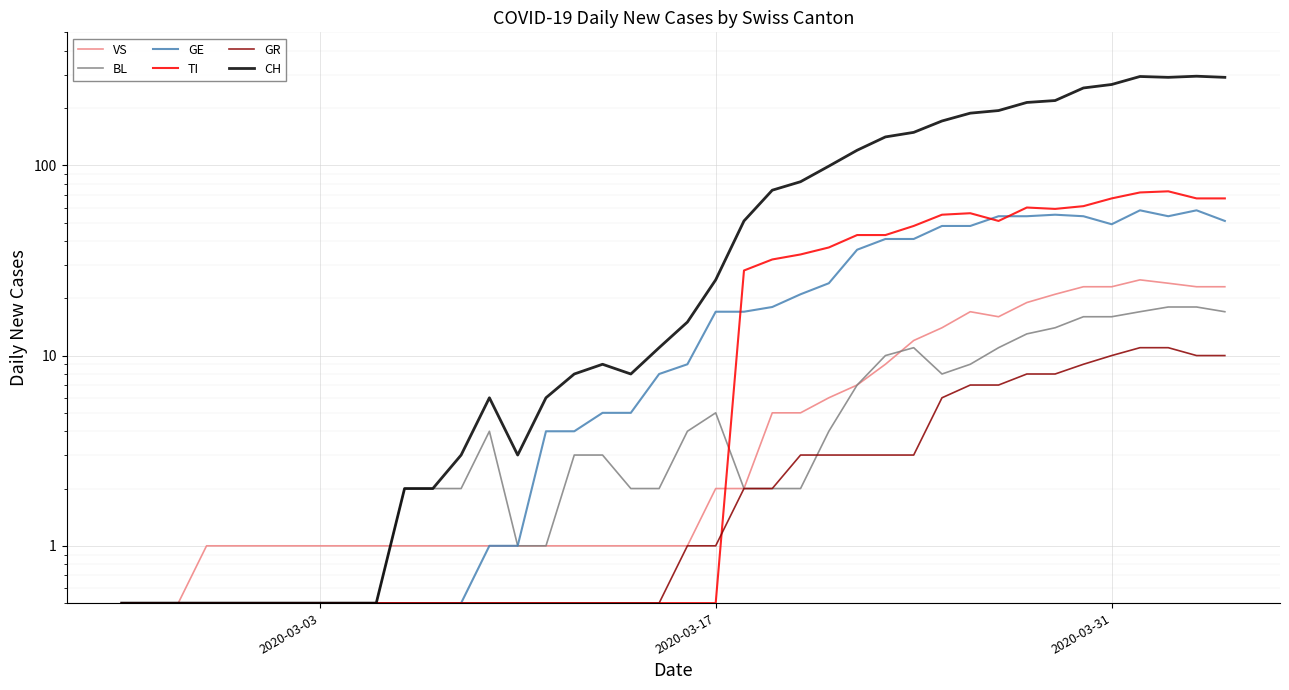

How many data points in BL are less than 3?

20